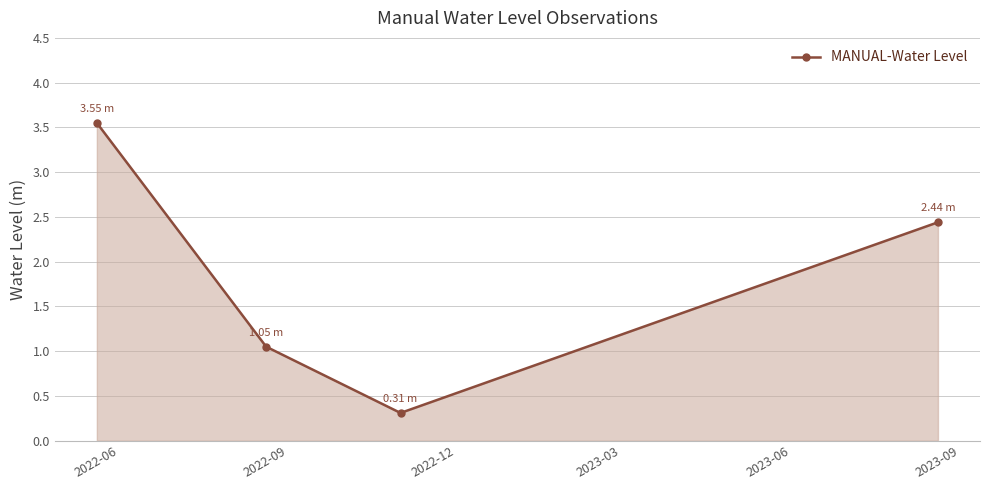

True or false: the data has more than 2 interior local peaks.

False